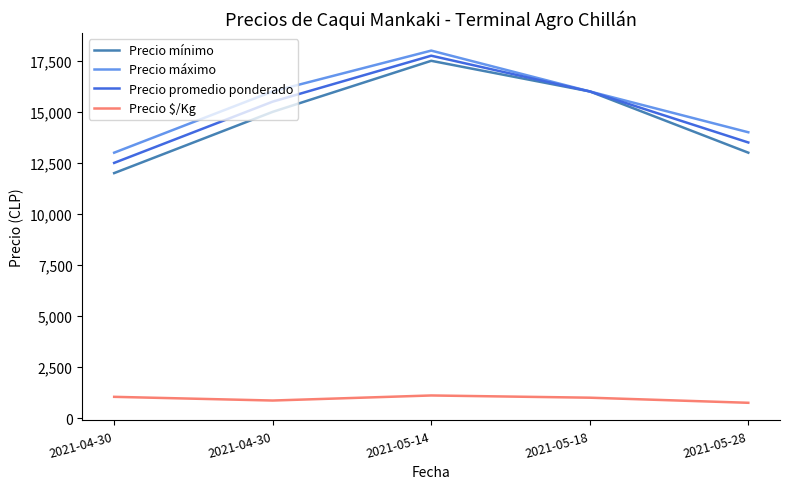

True or false: Precio promedio ponderado has a value of 28494 at 2021-05-14.

False